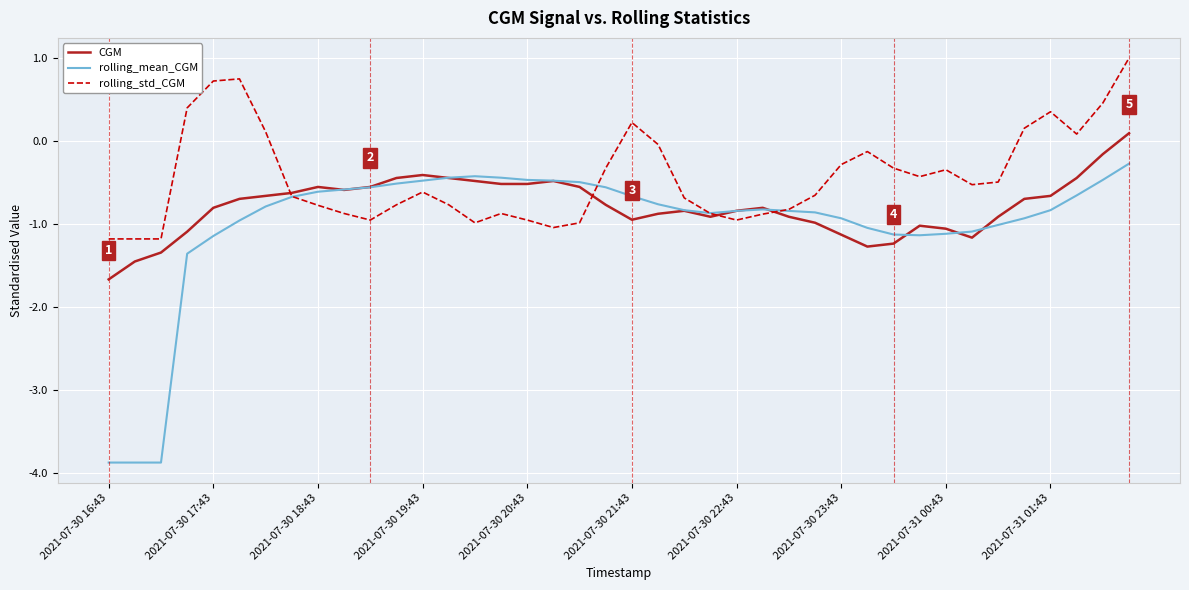

How many lines are shown in the chart?

3